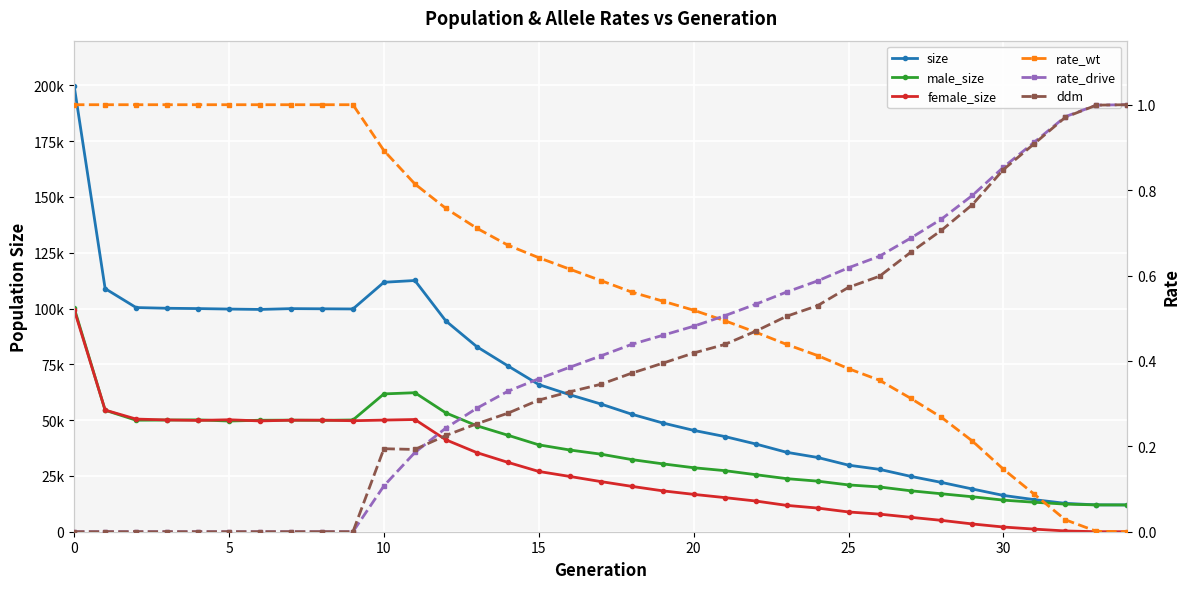

At how many categories does at least one series exceed 143455?

1